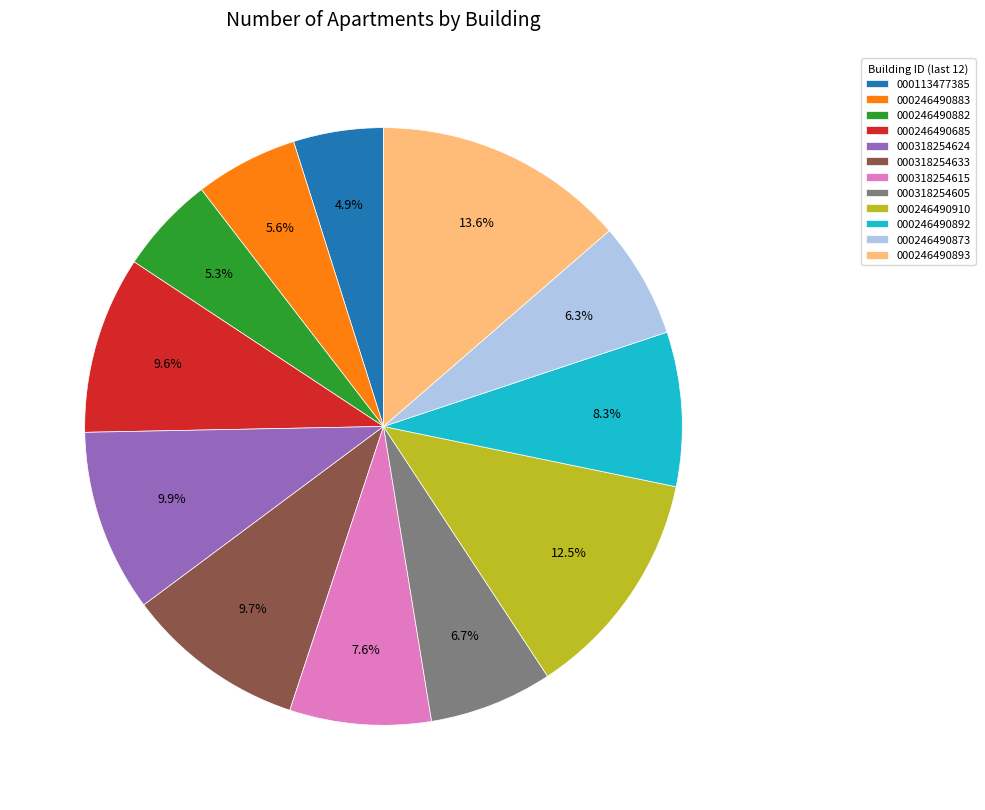

What is the ratio of the value at 000246490685 to the value at 000246490883?

1.7